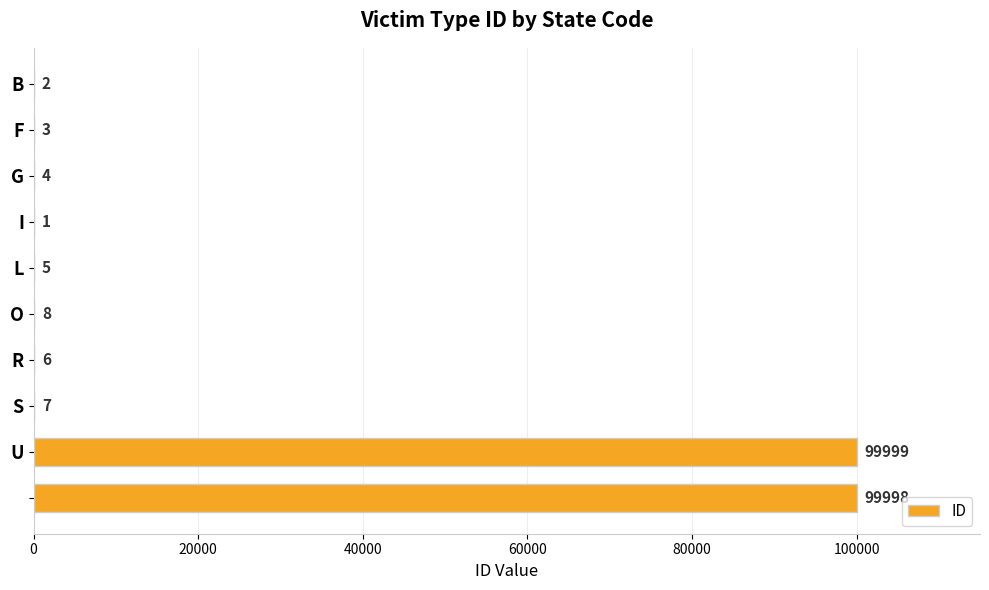

What is the sum of all values?

200033